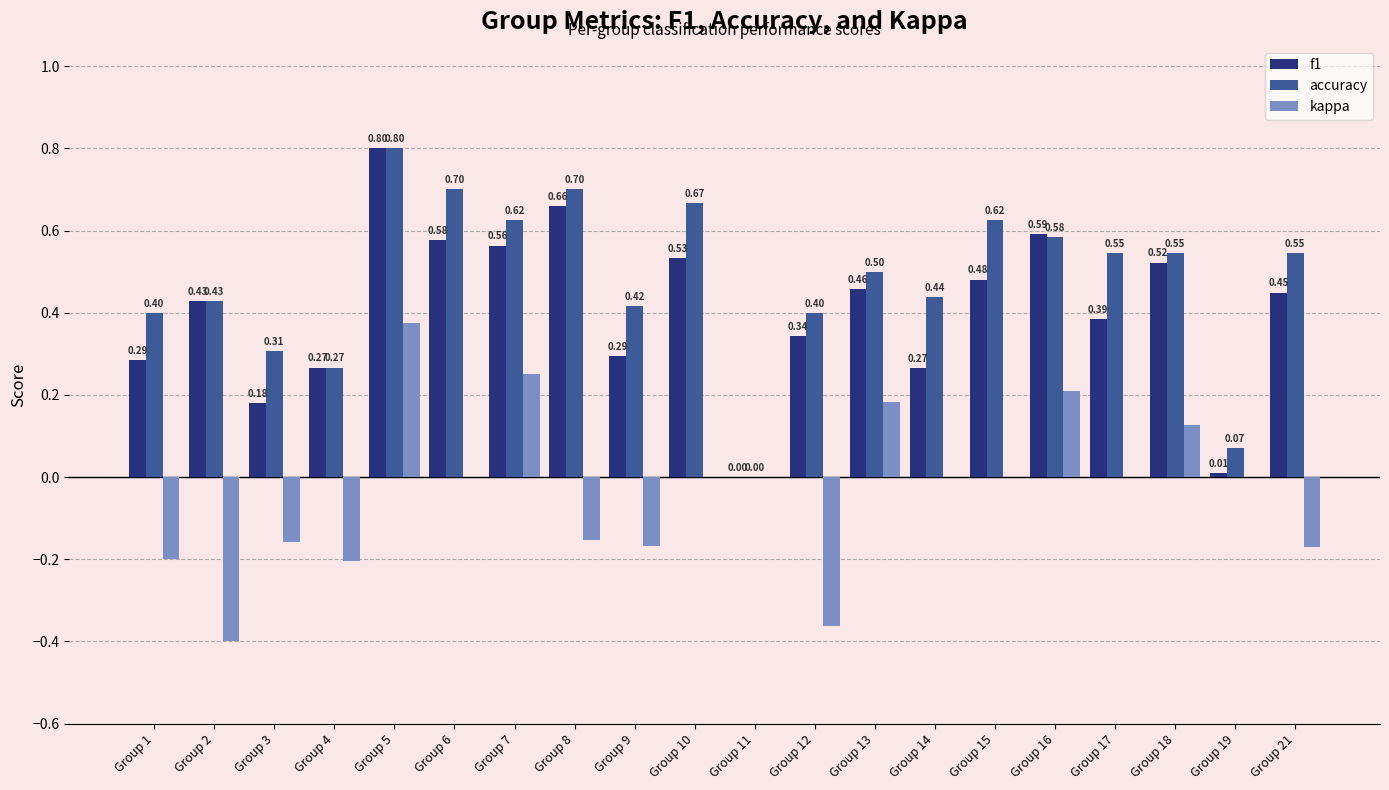

What is the sum of all kappa values?

-0.7